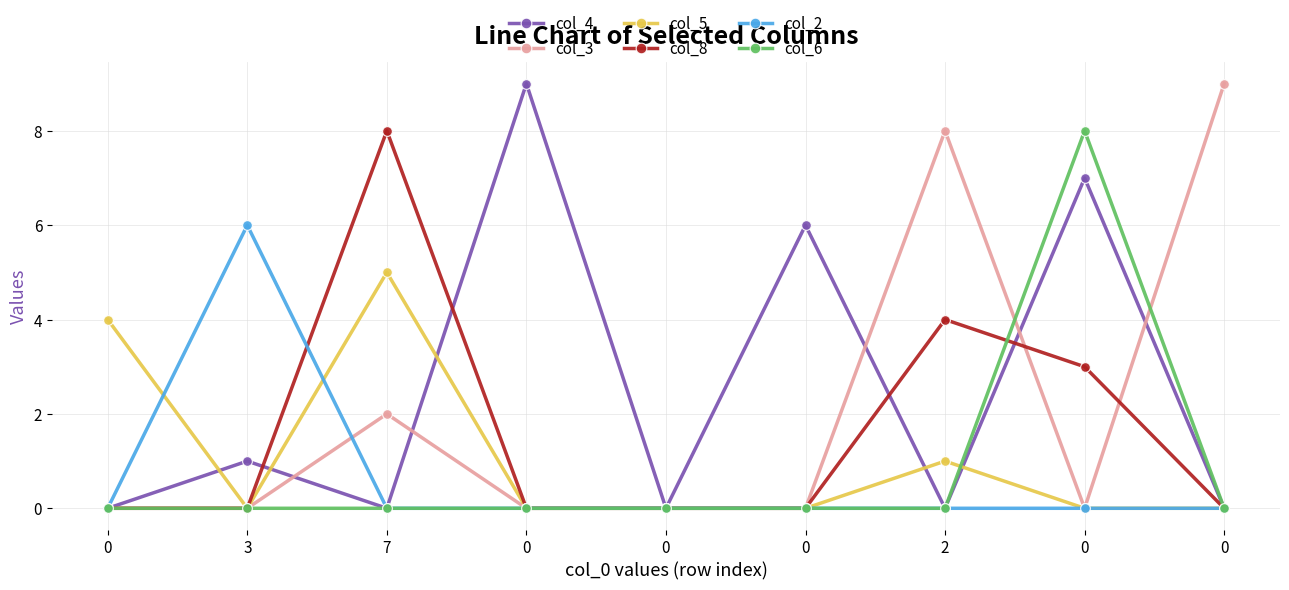

Reading left to right, list all the values displayed in this chart.

col_4: 0	1	0	9	0	6	0	7	0
col_3: 0	0	2	0	0	0	8	0	9
col_5: 4	0	5	0	0	0	1	0	0
col_8: 0	0	8	0	0	0	4	3	0
col_2: 0	6	0	0	0	0	0	0	0
col_6: 0	0	0	0	0	0	0	8	0